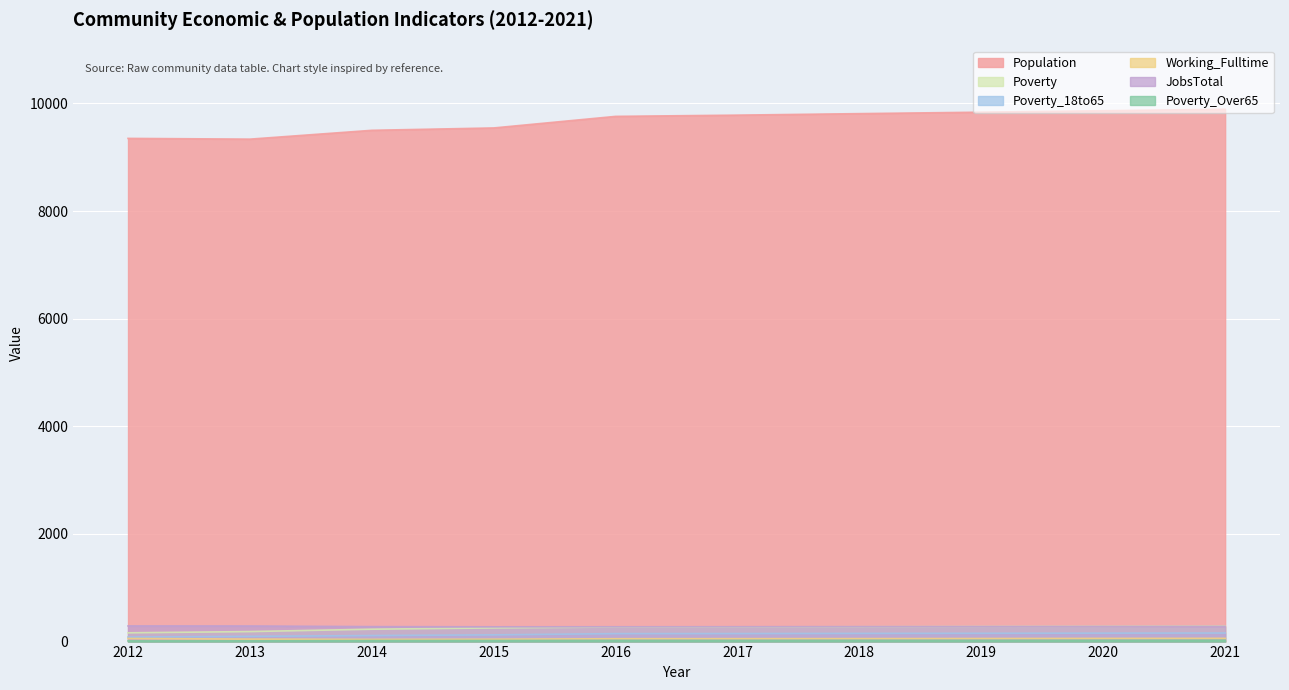

Rank the series by their maximum value, from highest to lowest.

Population, JobsTotal, Poverty, Poverty_18to65, Working_Fulltime, Poverty_Over65